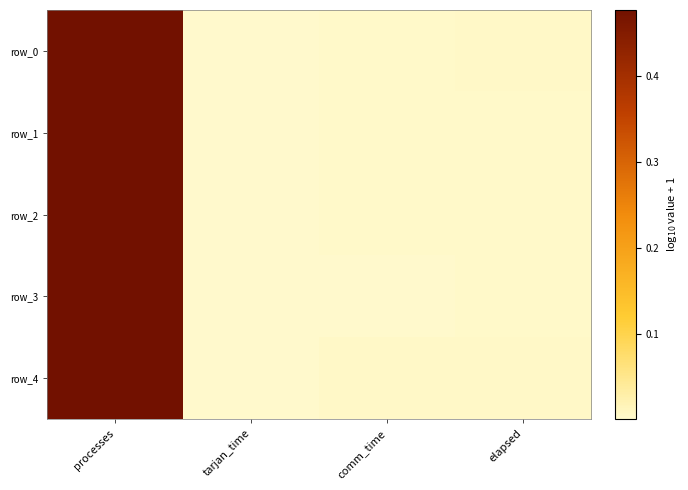

What is the difference between the maximum and minimum values in the row_3 series?

0.5